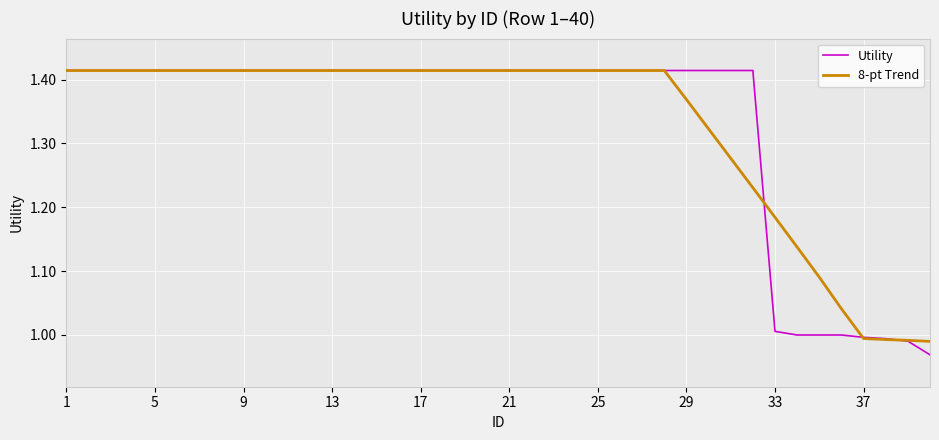

Which series has the largest range (max minus min)?

Utility